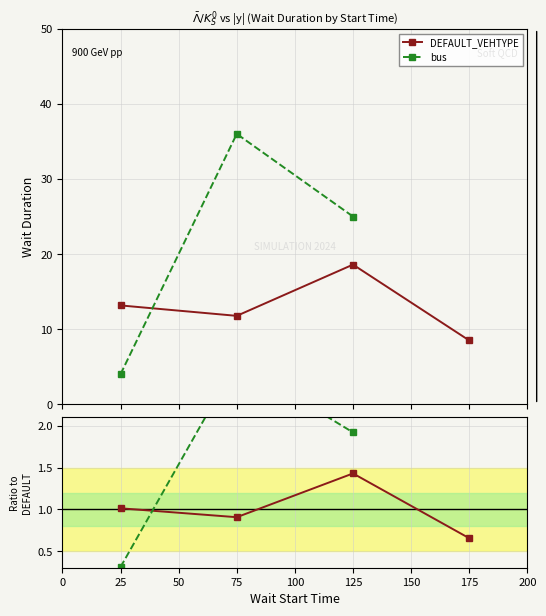

What are all the series names shown in the legend?

DEFAULT_VEHTYPE, bus